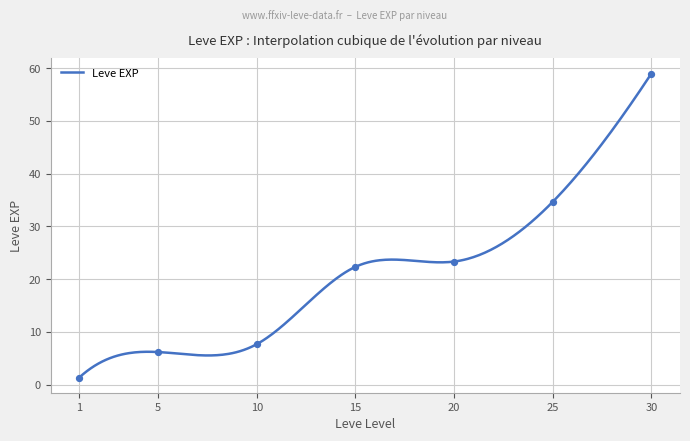

What is the lowest value of the Leve EXP series?

1.3